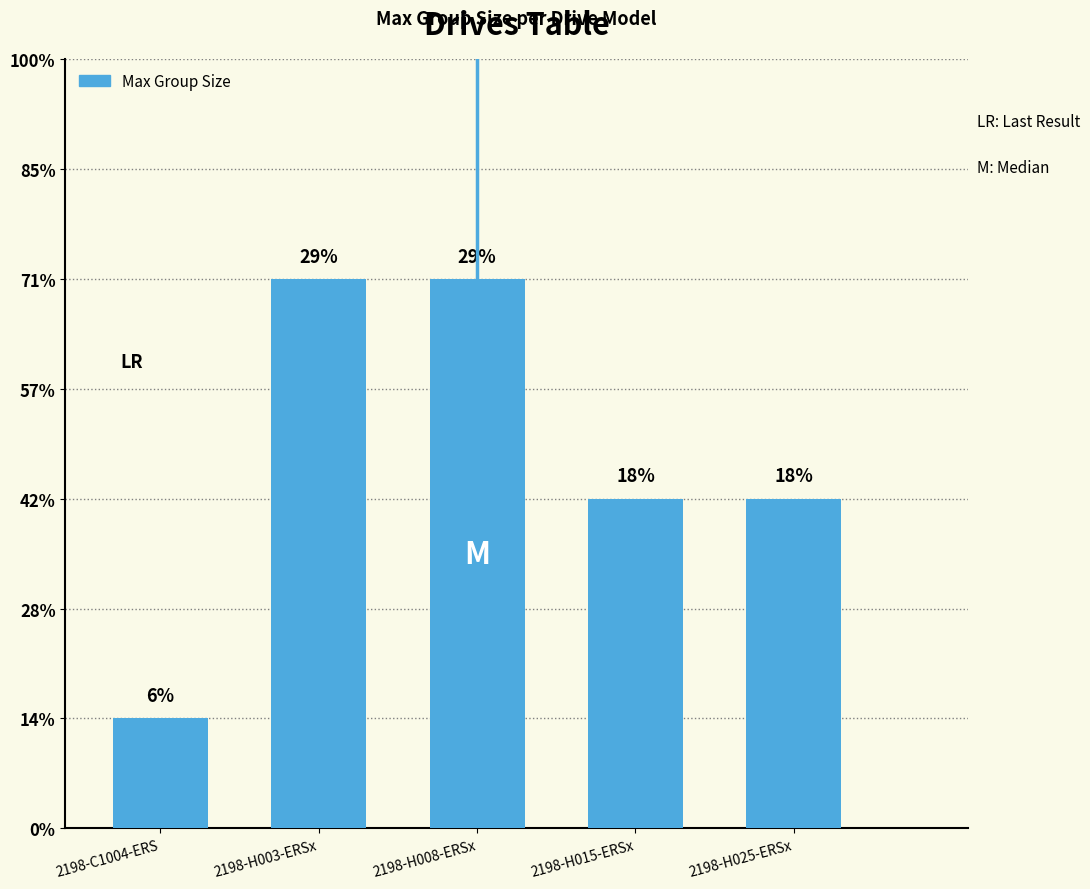

Does the chart contain any negative values?

No